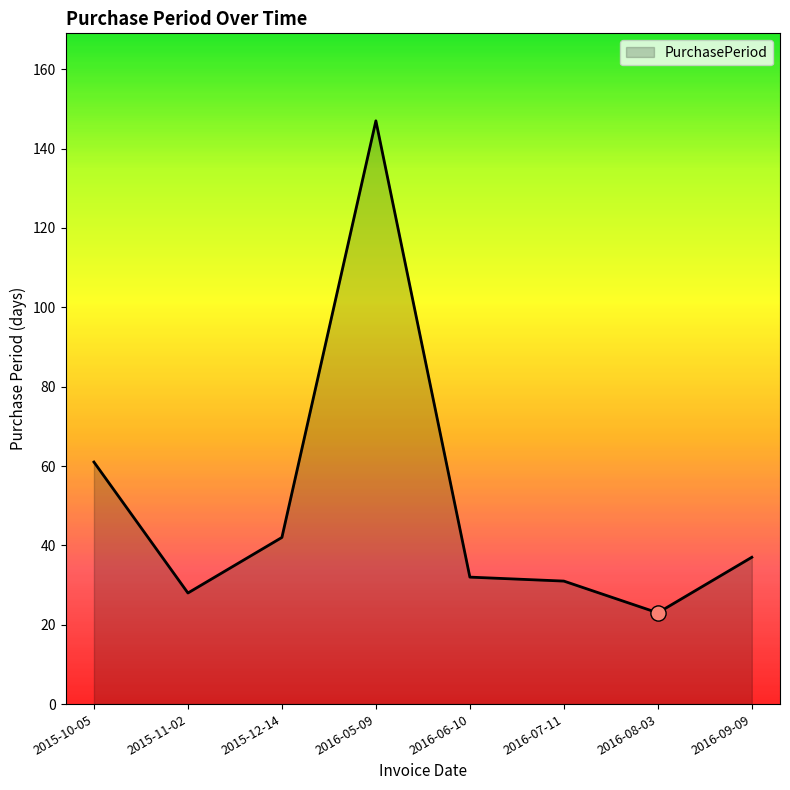

What is the ratio of the value at 2015-10-05 to the value at 2016-07-11?

2.0